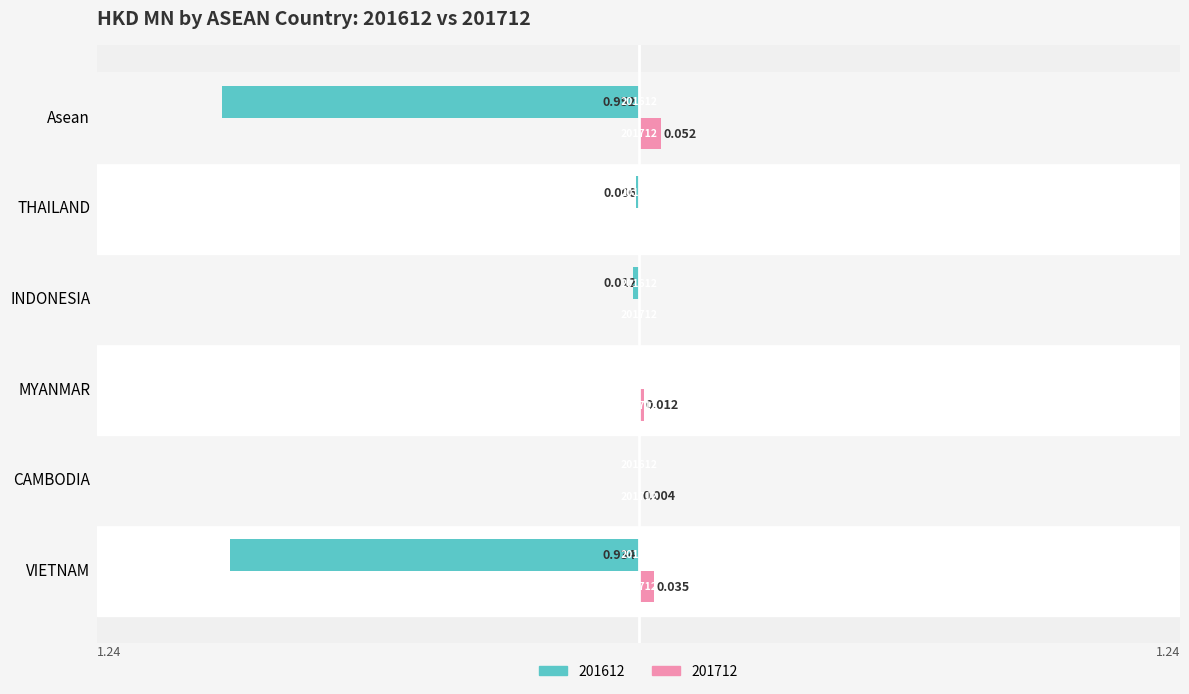

List the series in order of their overall mean, highest first.

201712, 201612